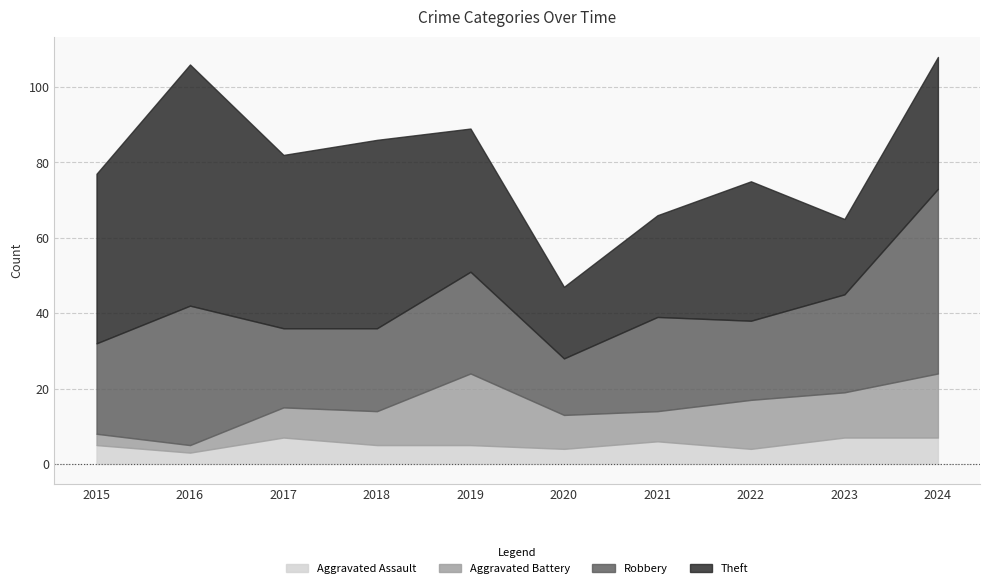

What is the approximate value of Theft at 2015, to the nearest 5?

45